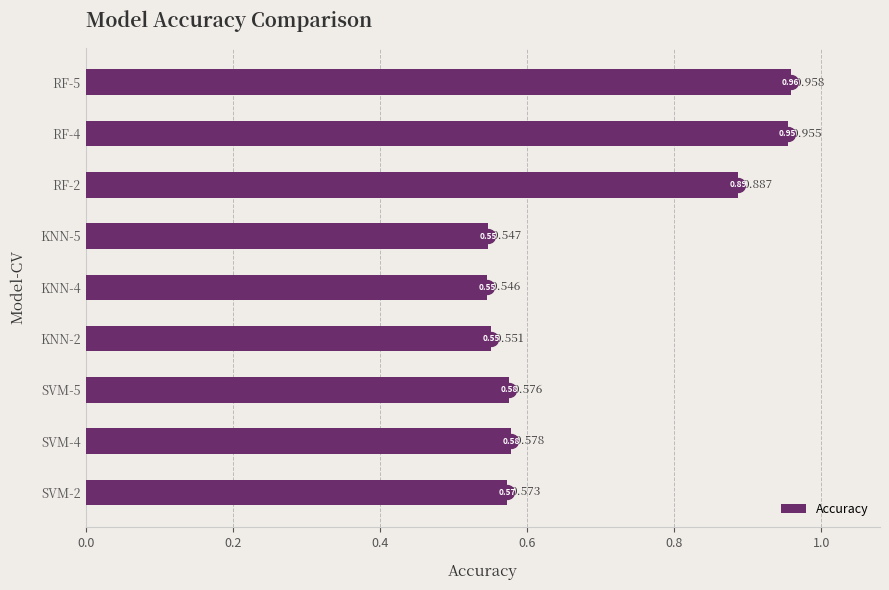

How many categories are shown in the chart?

9